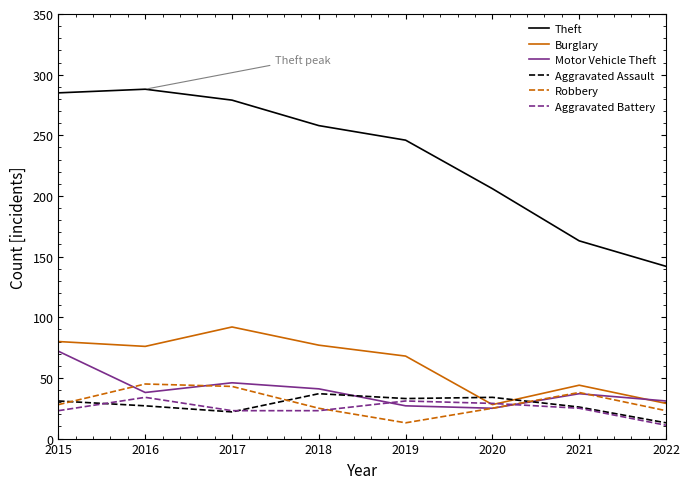

After their last crossing, which series has the higher values: Motor Vehicle Theft or Aggravated Battery?

Motor Vehicle Theft